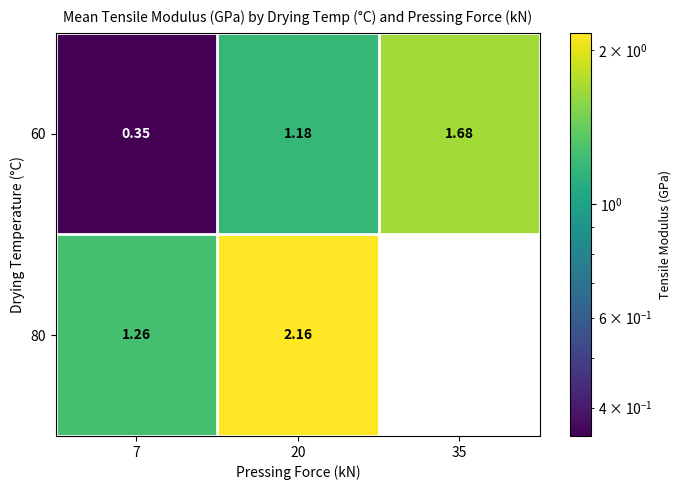

List the labels in order of 60 value, smallest first.

7, 20, 35